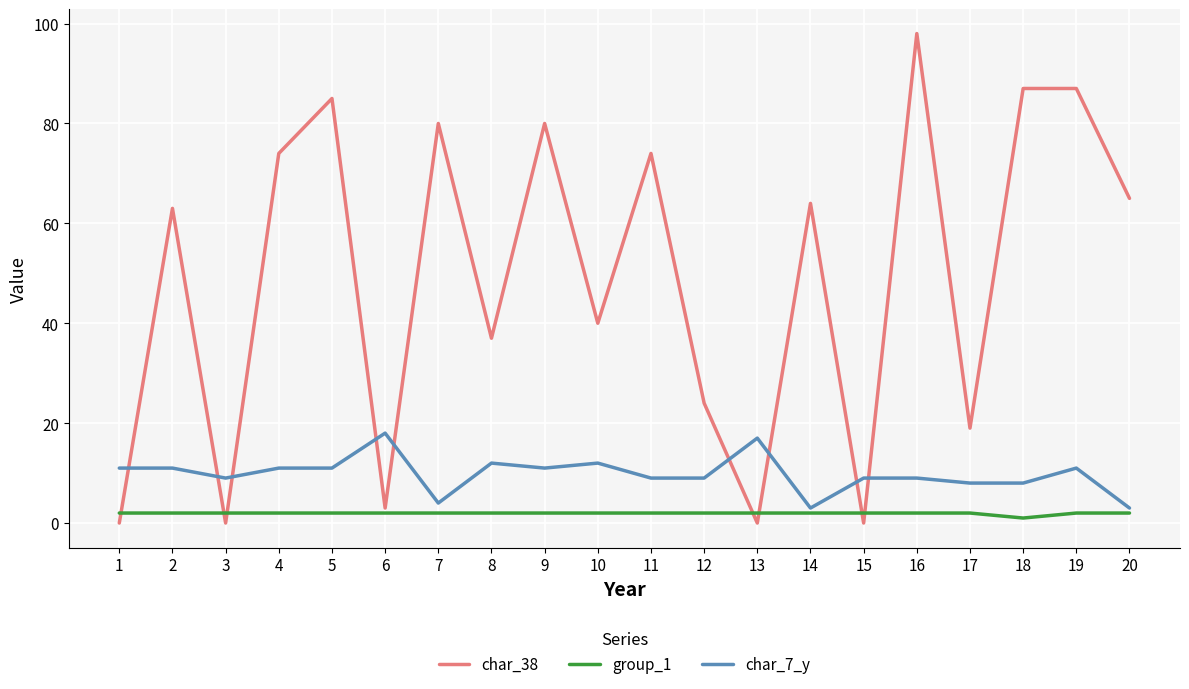

What value does the char_7_y series have at 2, to the nearest 5?

10